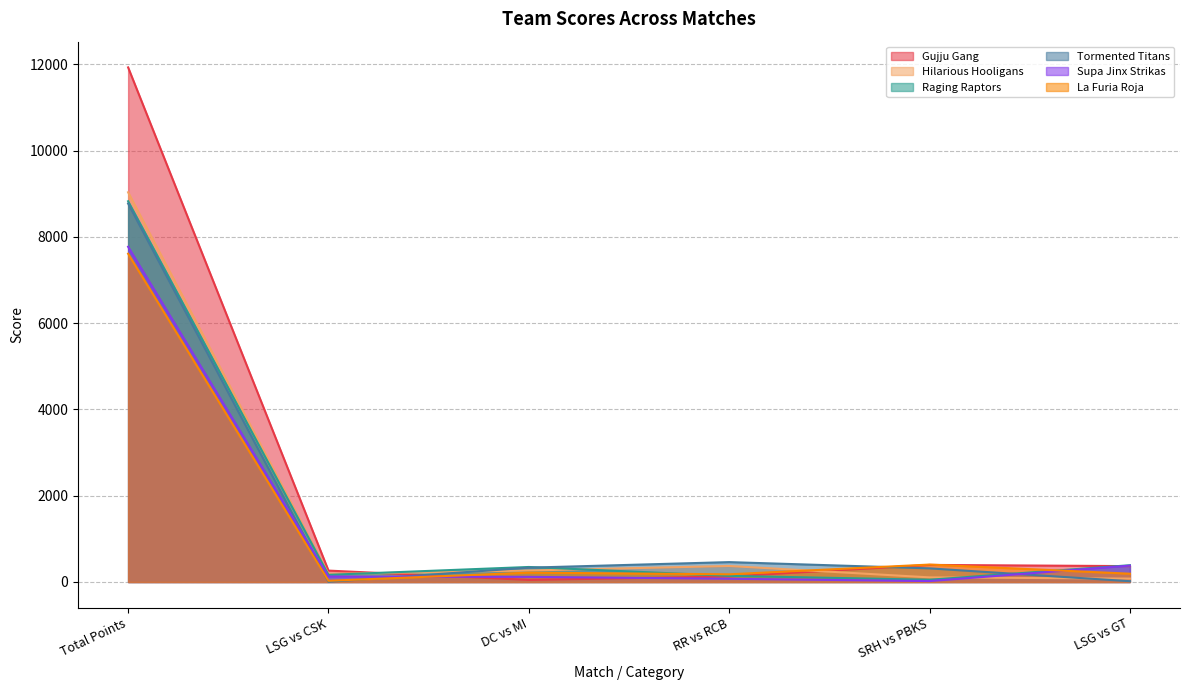

After their last crossing, which series has the higher values: La Furia Roja or Supa Jinx Strikas?

Supa Jinx Strikas